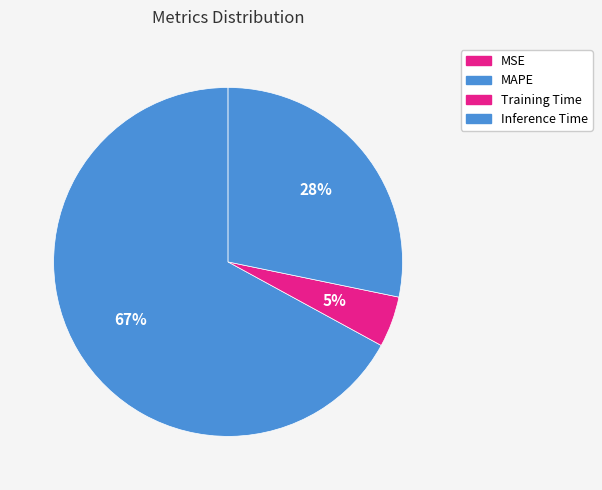

What is the majority slice?

MAPE